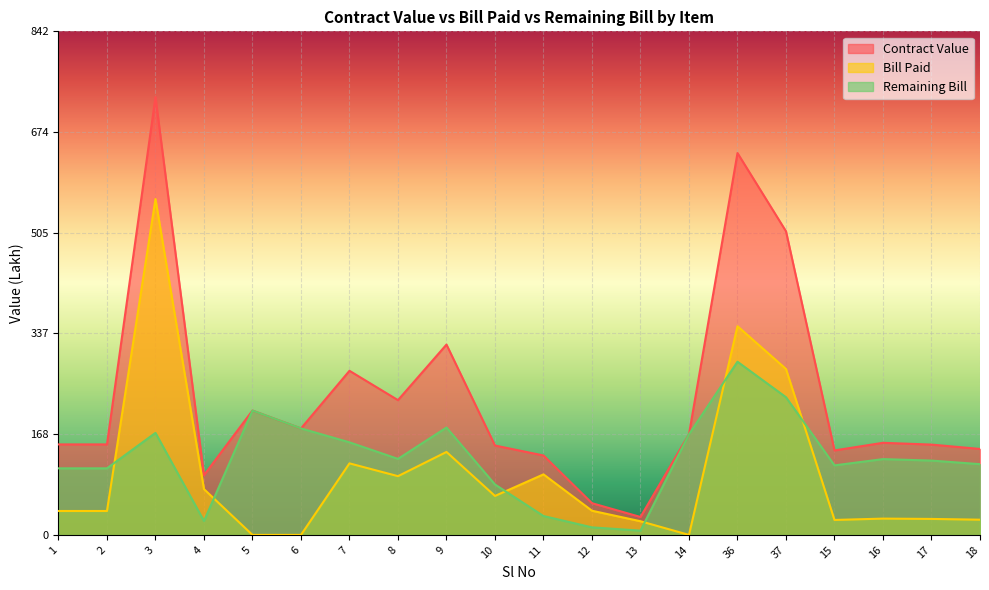

What is the difference between the second highest and minimum values in the Remaining Bill series?

223.2